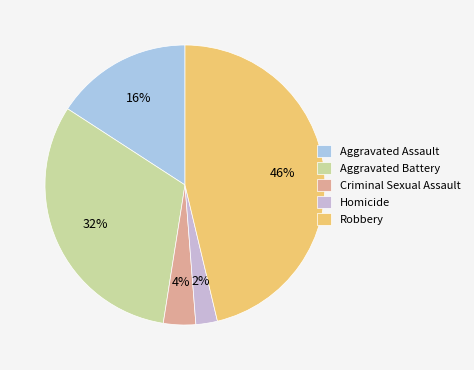

What is the largest slice in the pie chart?

Robbery